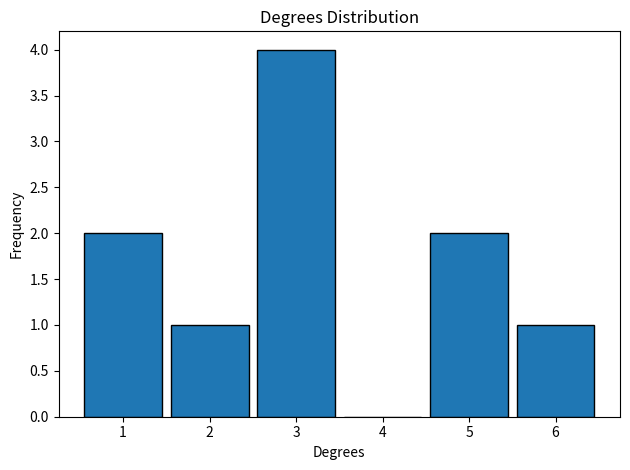

Reading left to right, extract all data points from this chart.

1=2	2=1	3=4	4=0	5=2	6=1